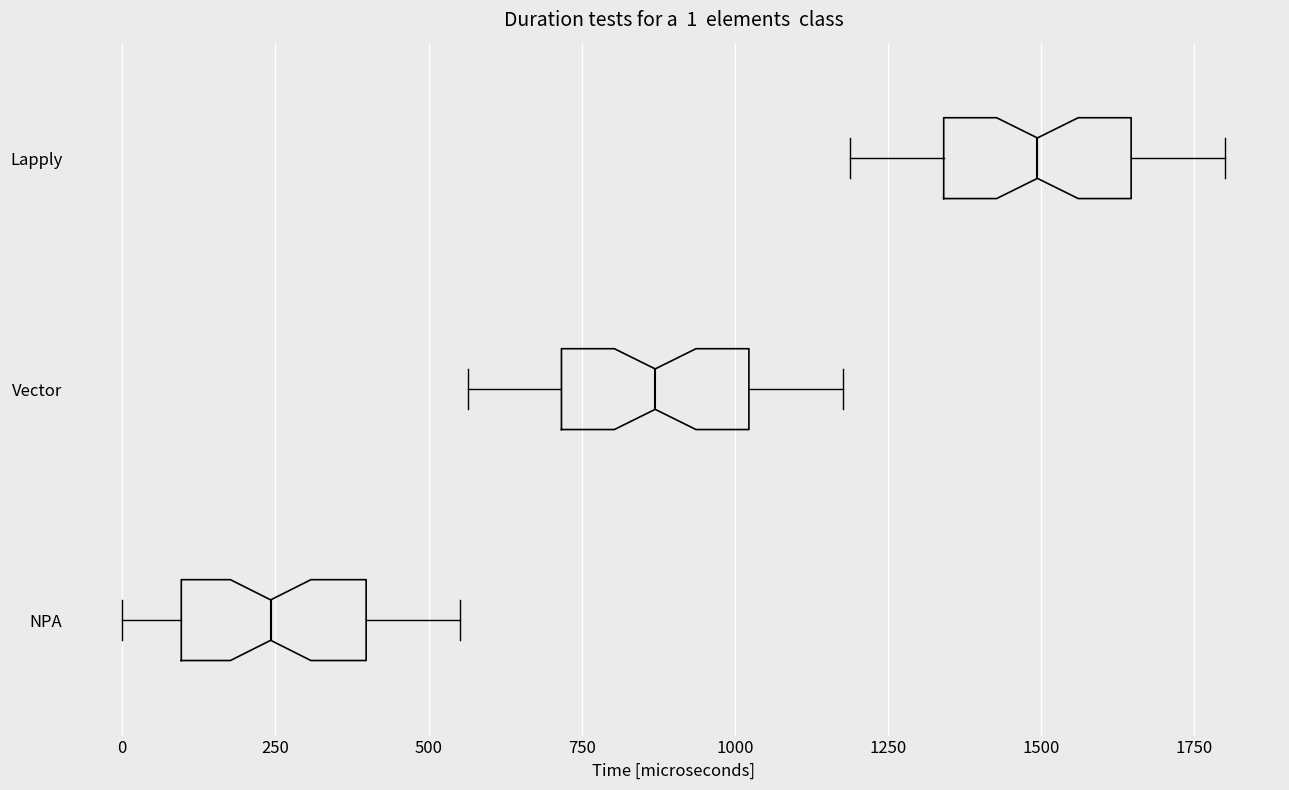

Which box's median line is the furthest to the left?

NPA